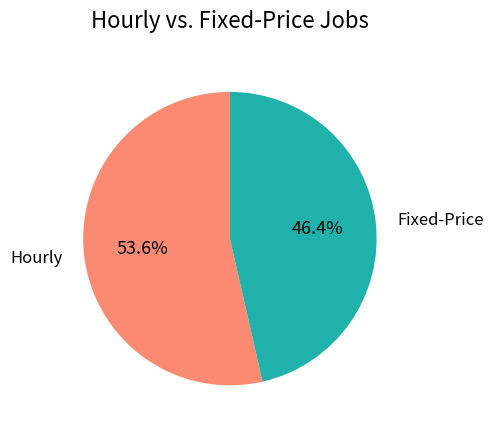

Does any single category account for the majority?

Yes